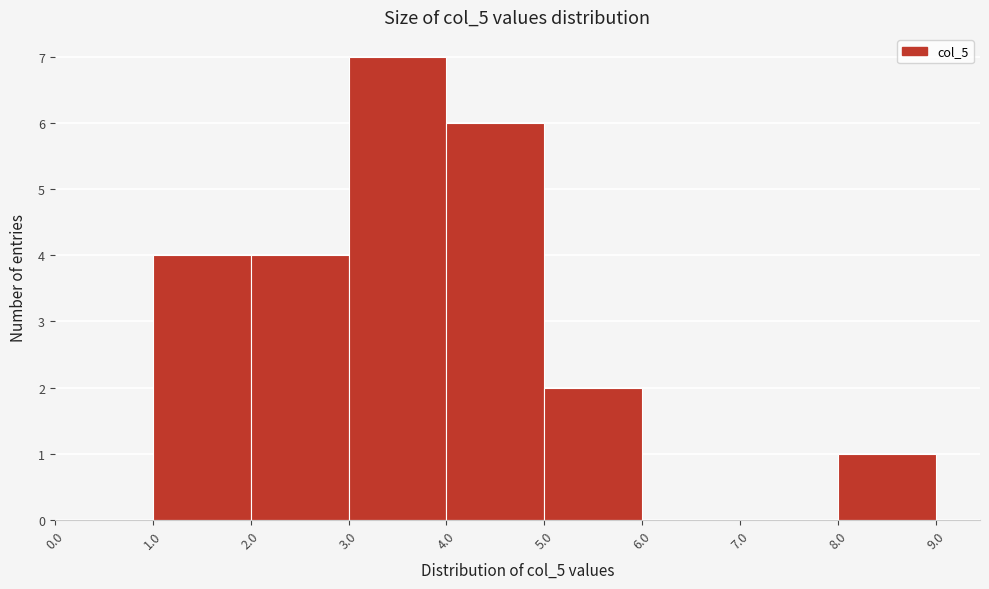

Reading left to right, list every bar in this chart as the range it spans on the x-axis followed by its height. The values are not printed on the chart, so give them approximately, as read against the axis.

0.0 to 1.0: 0
1.0 to 2.0: 4
2.0 to 3.0: 4
3.0 to 4.0: 7
4.0 to 5.0: 6
5.0 to 6.0: 2
6.0 to 7.0: 0
7.0 to 8.0: 0
8.0 to 9.0: 1